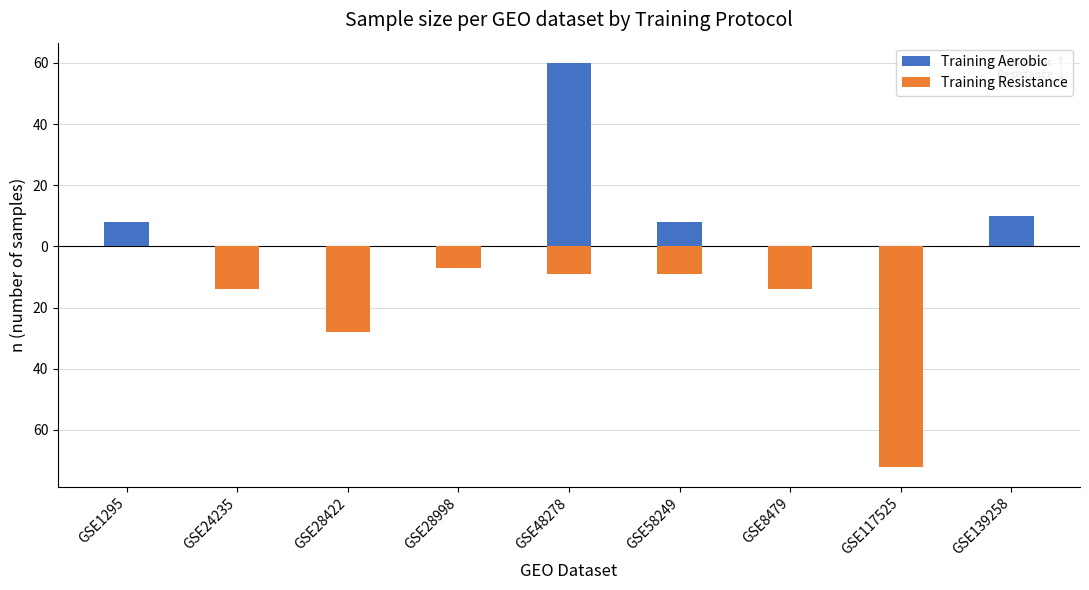

What is the minimum value shown in the chart?

-72